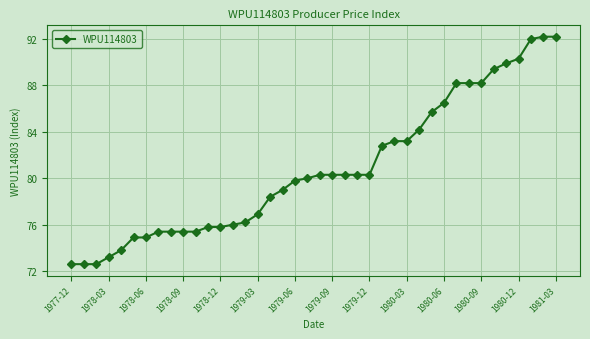

What is the difference between the maximum and minimum values?

19.6